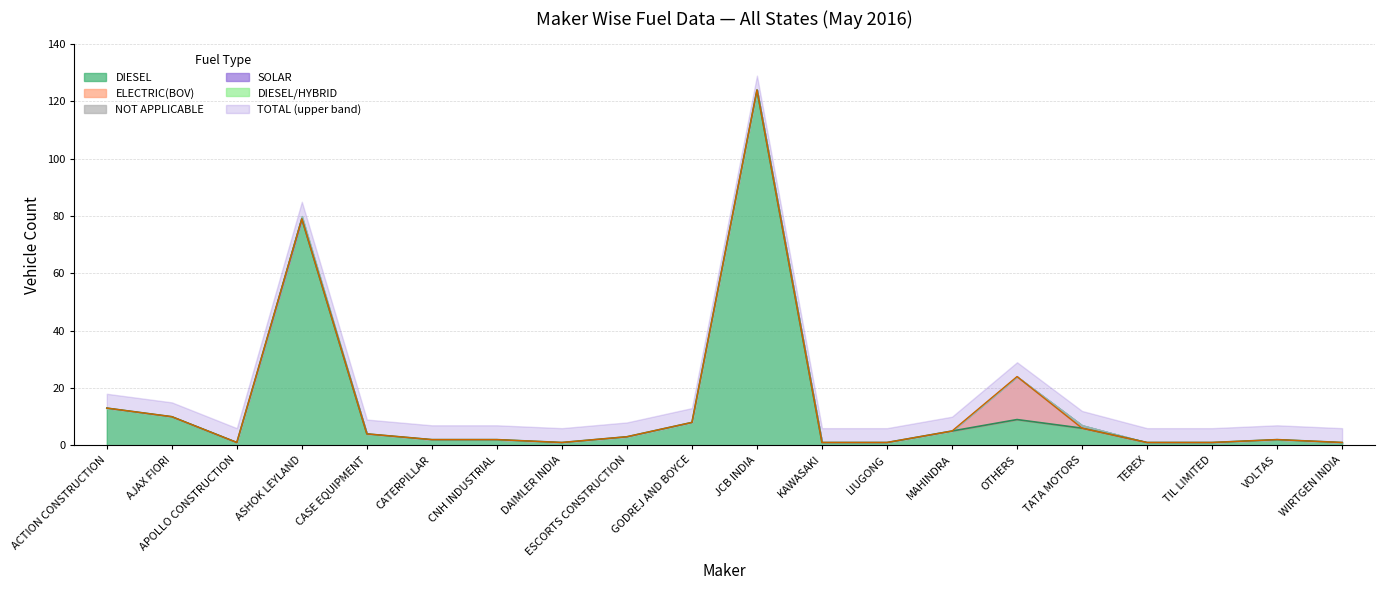

What is the spread (max minus min) of values at TATA MOTORS?

7